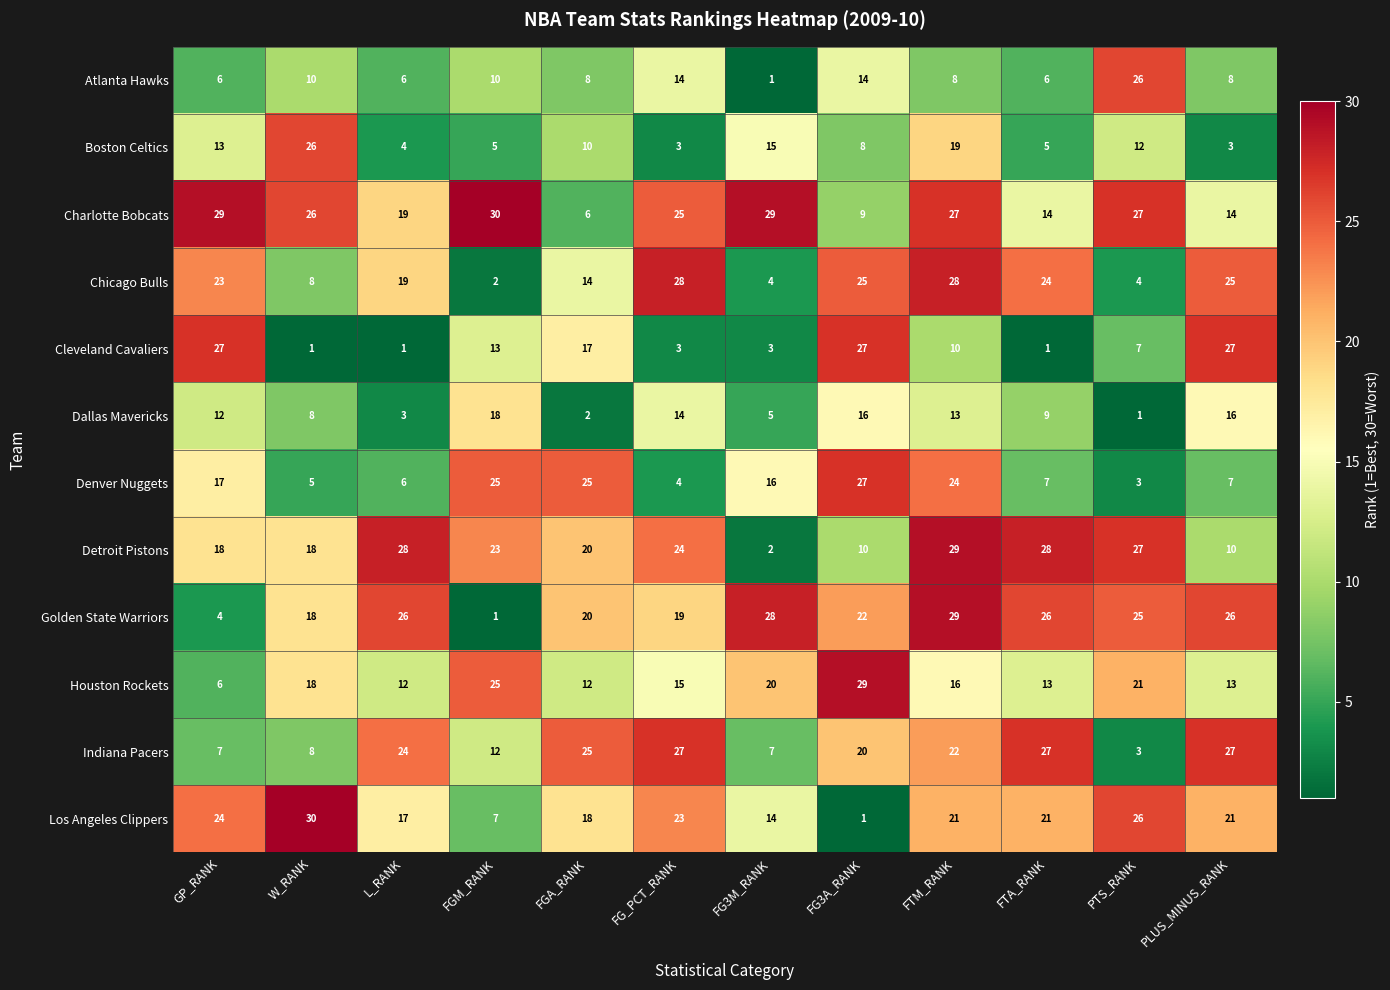

What is the maximum value shown in the chart?

30